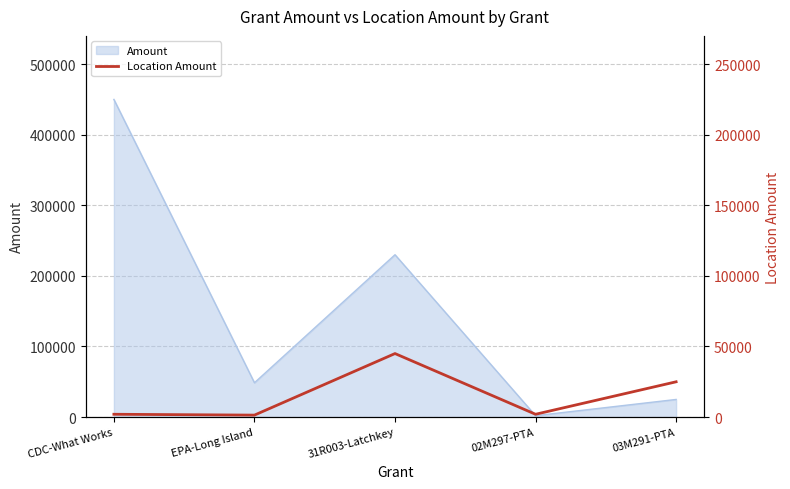

Approximately how many times larger is the value at 31R003-Latchkey compared to 02M297-PTA?

22.5